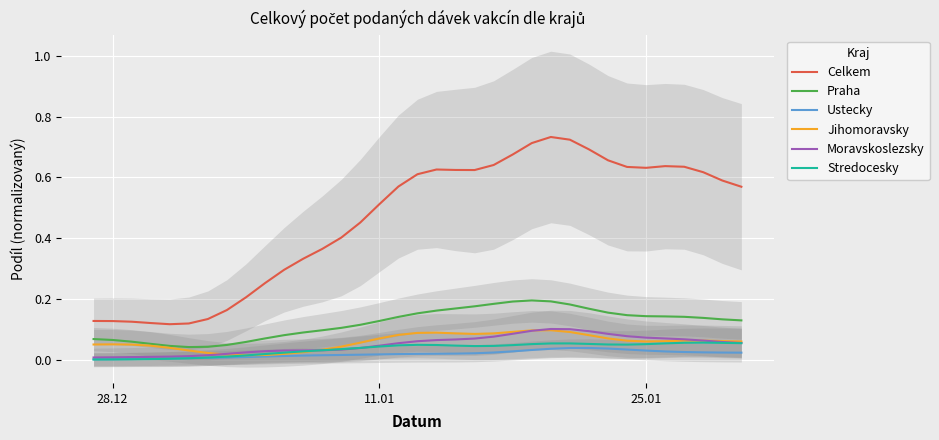

The Moravskoslezsky series shows 0.0 at 11. True or false?

False